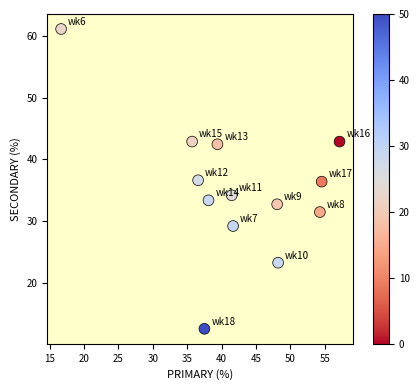

What is the range of Y values (max minus min)?

48.6